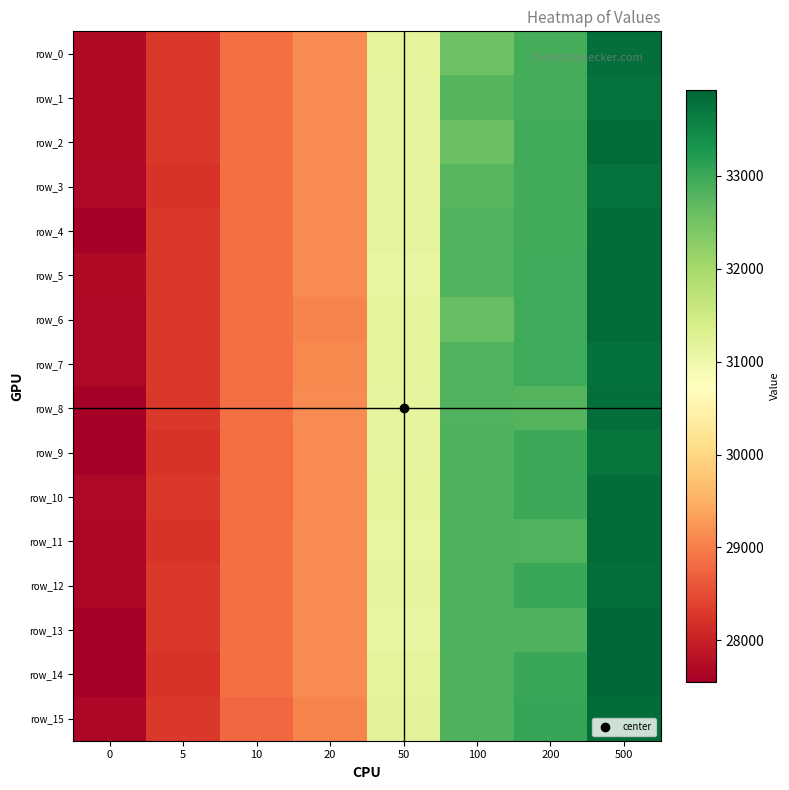

How many data points does each series have?

8